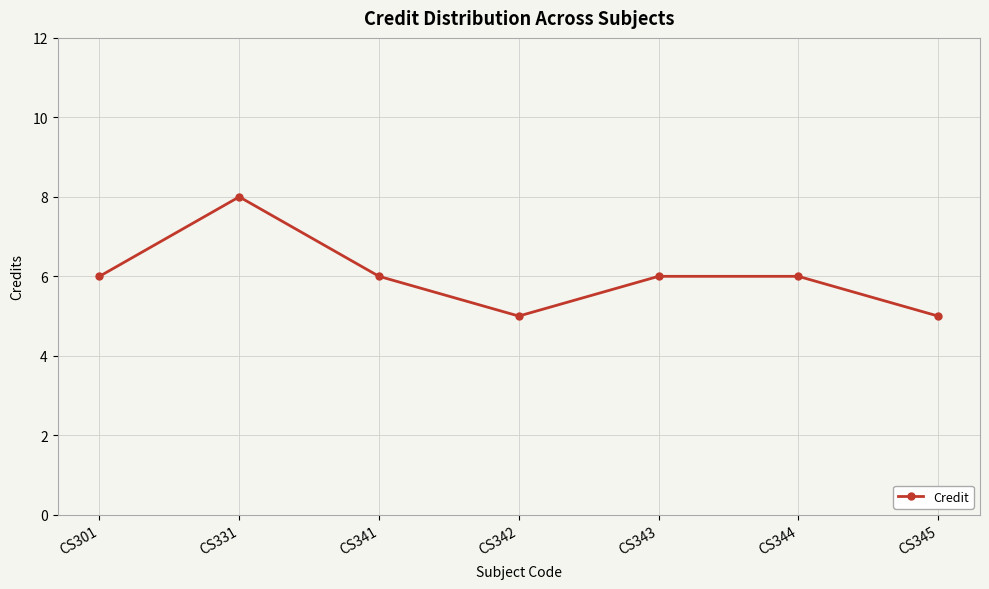

Approximately how many times larger is the value at CS343 compared to CS342?

1.2